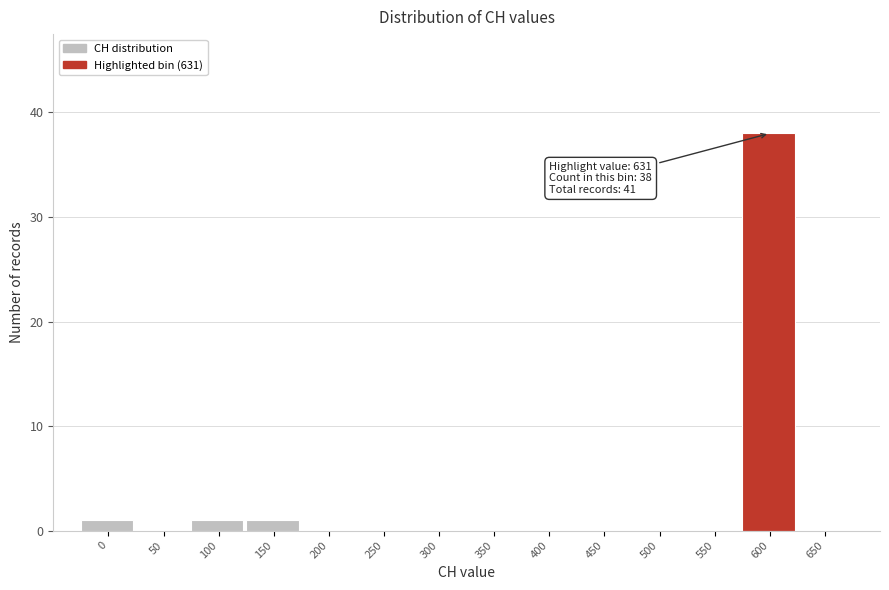

Reading left to right, what are all the values shown in this chart?

0=1	50=0	100=1	150=1	200=0	250=0	300=0	350=0	400=0	450=0	500=0	550=0	600=38	650=0